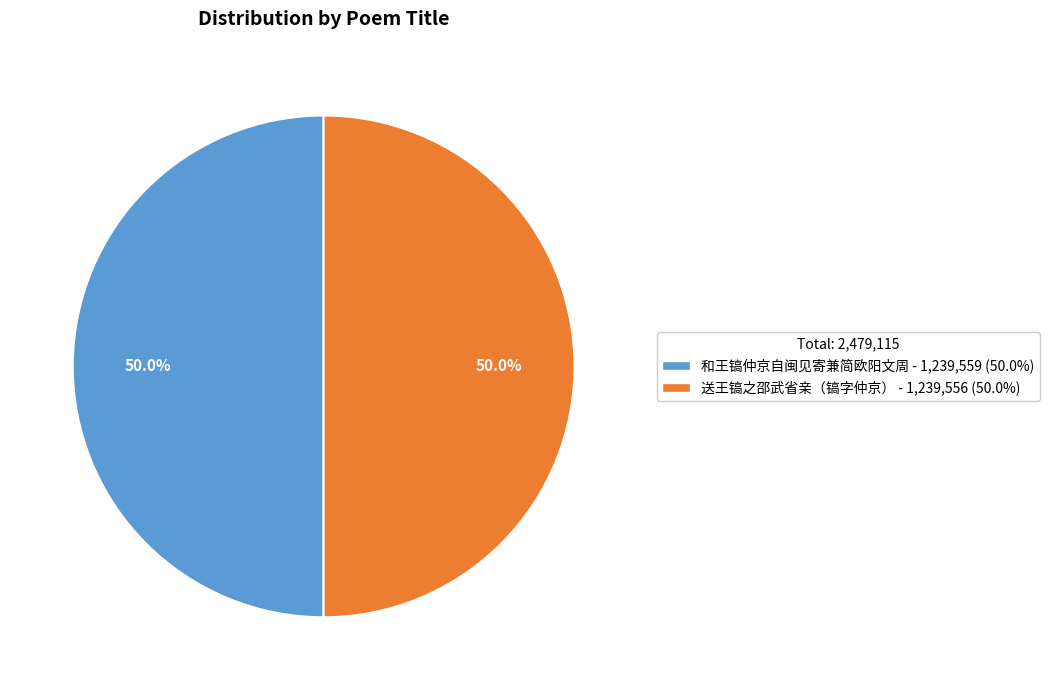

The 和王镐仲京自闽见寄兼简欧阳文周 slice represents 50% of the pie. True or false?

True